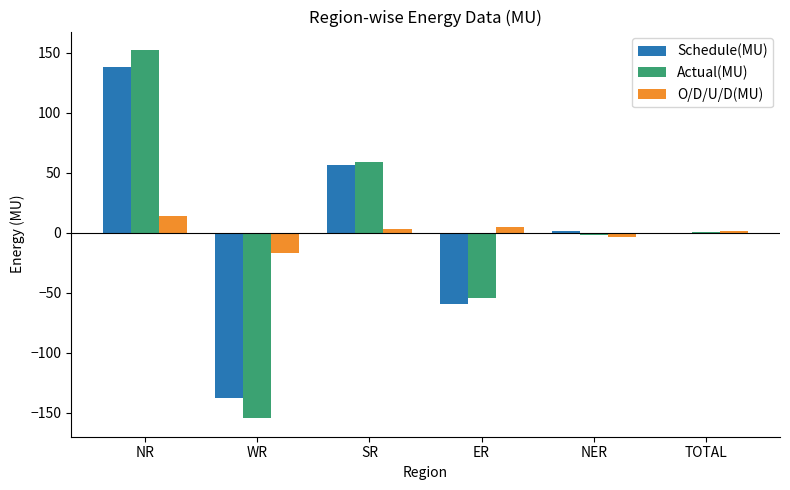

What is the sum of all Actual(MU) values?

1.6